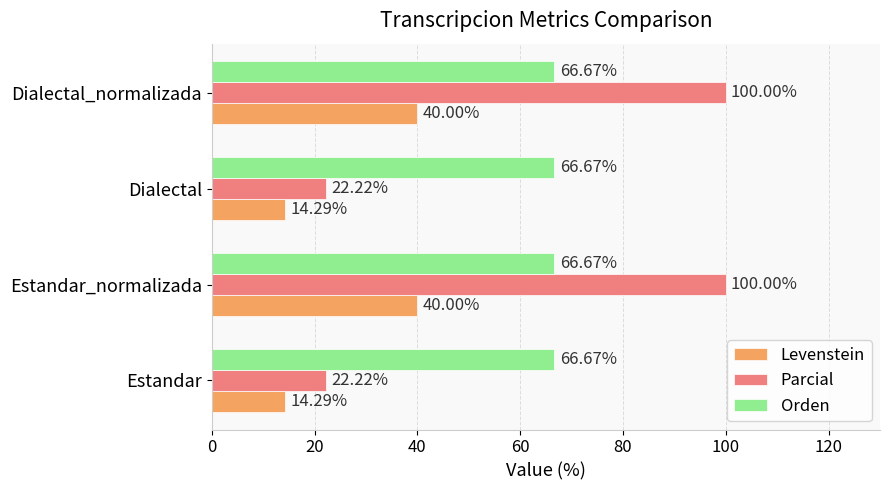

What is the smallest value displayed?

14.3